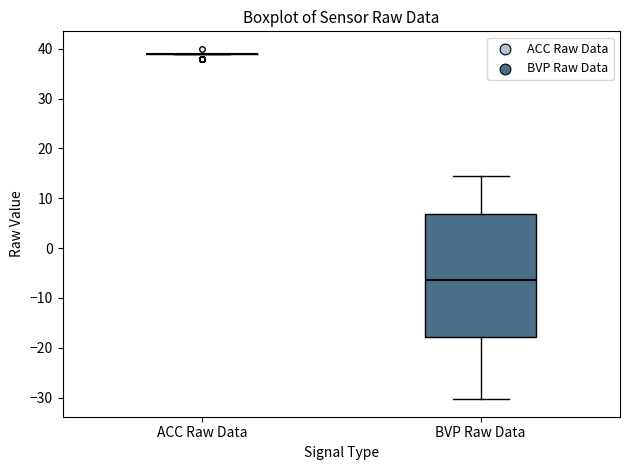

Reading left to right, read every box against the y-axis: the position of its median line, the range the box covers, and the ends of its whiskers. The values are not printed on the chart, so give them approximately, as read against the axis.

ACC Raw Data: box collapsed to a line at 39, whiskers 39 to 39
BVP Raw Data: median -6, box -18 to 7, whiskers -30 to 14